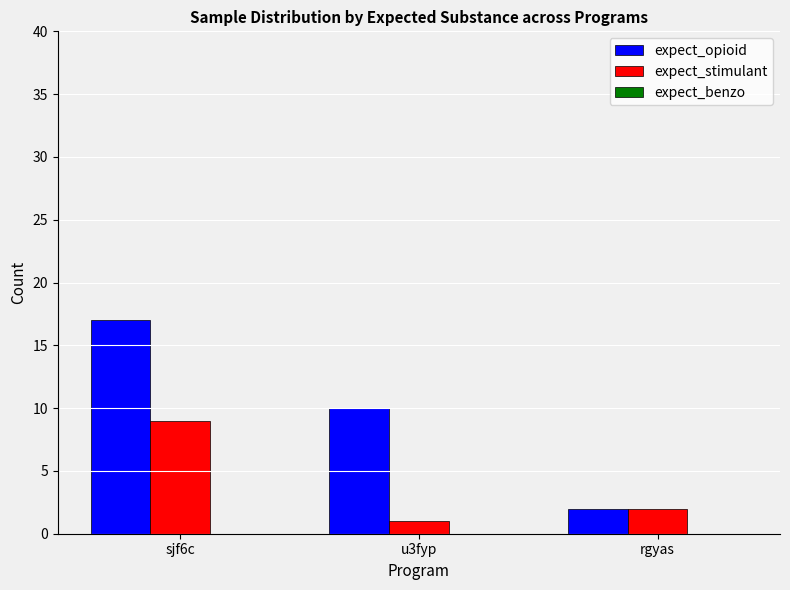

Which series has the largest total across all categories?

expect_opioid